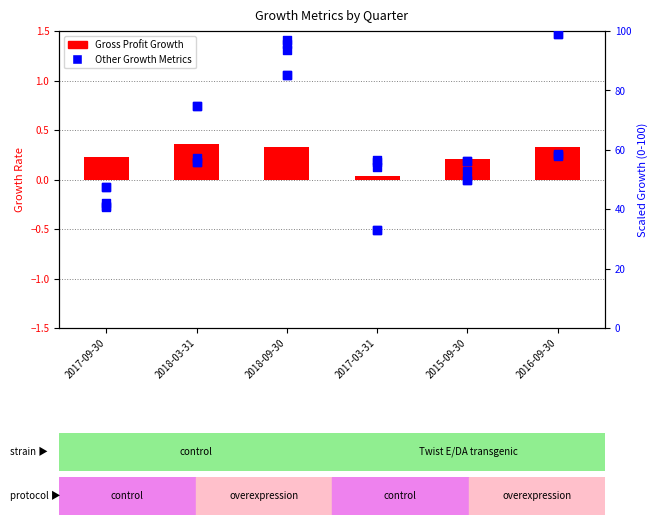

At how many categories does at least one series exceed 82?

2